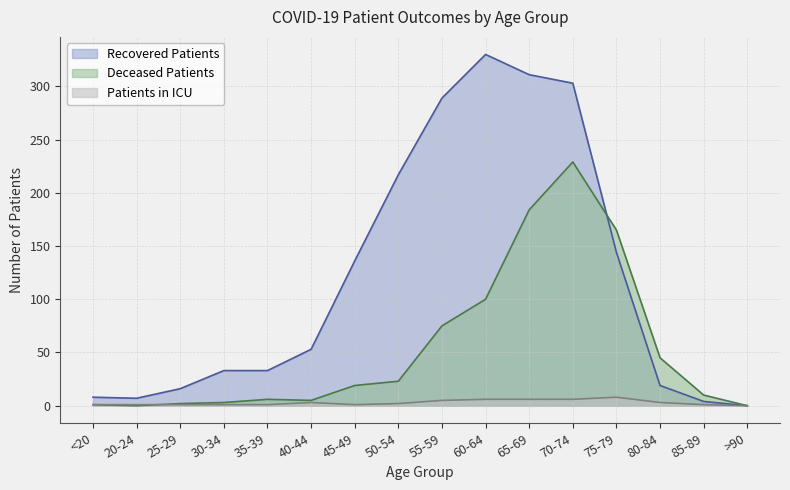

What is the approximate value of Recovered Patients at 45-49, to the nearest 10?

140